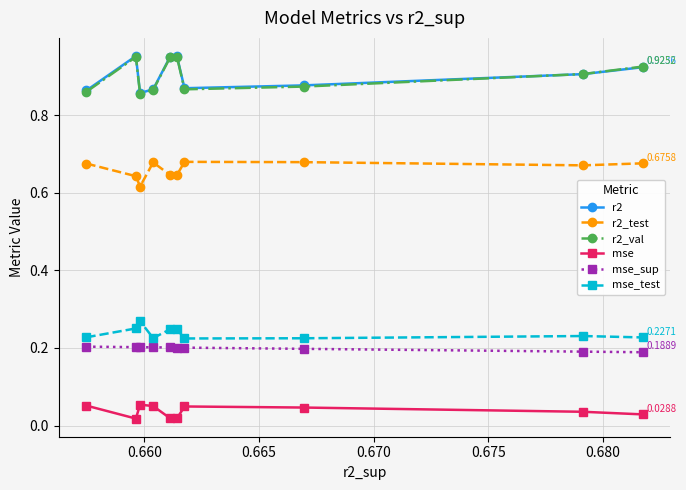

At how many categories does at least one series exceed 0?

10